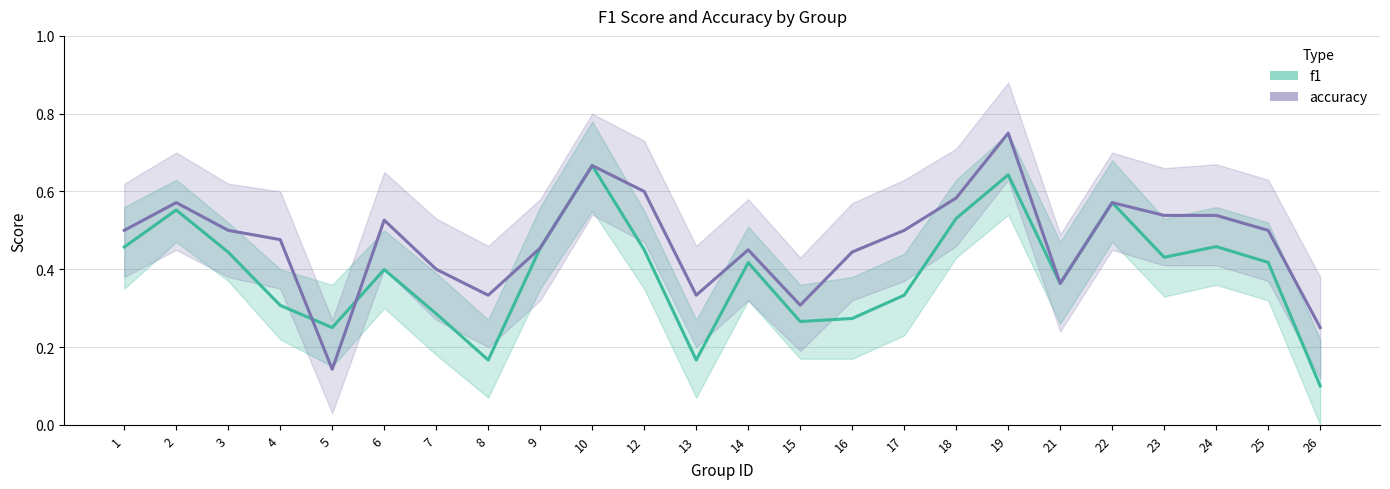

The accuracy series shows 0.1 at 5. True or false?

True